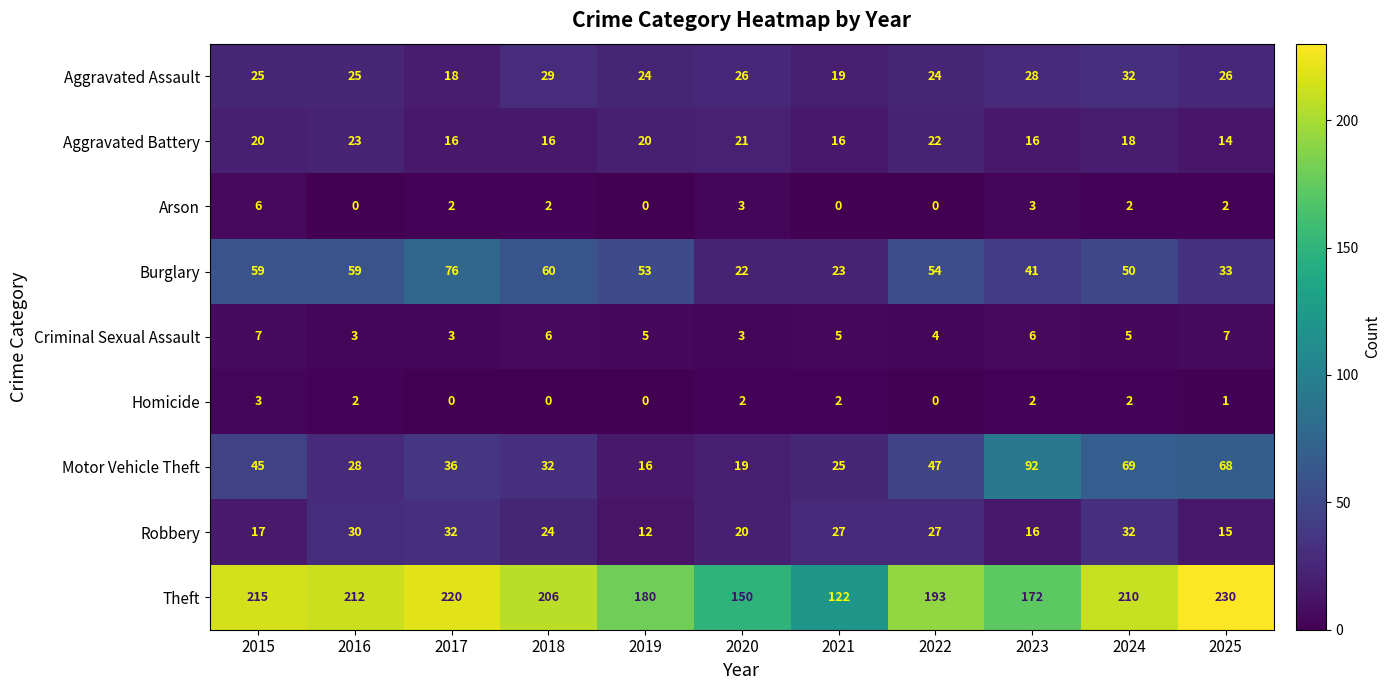

Which series has the largest range (max minus min)?

Theft